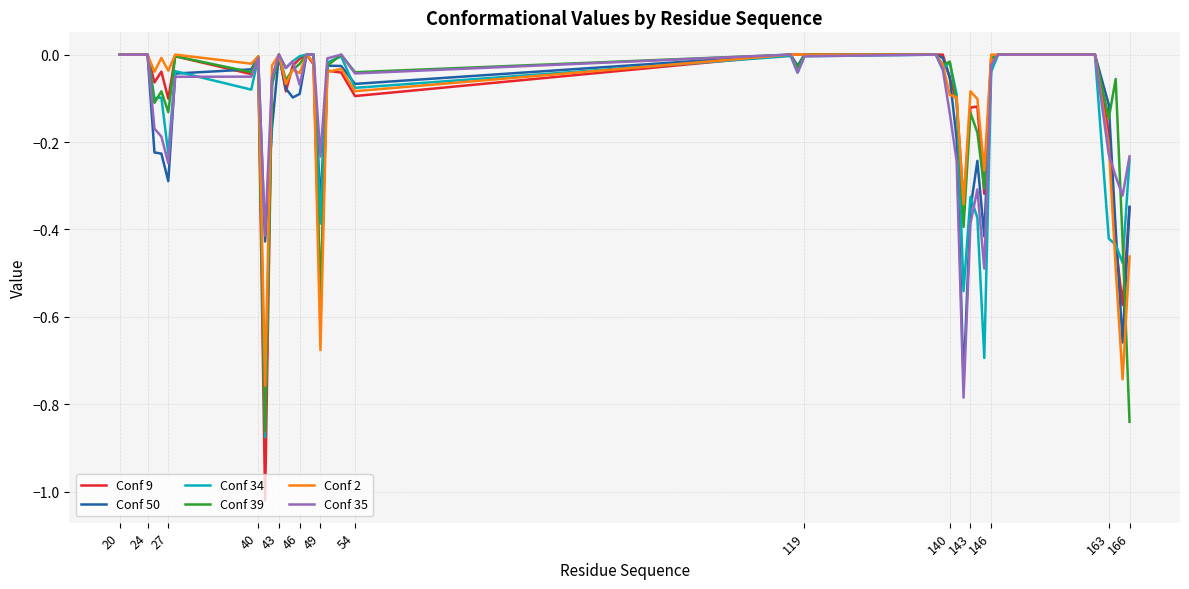

Which series has the largest range (max minus min)?

Conf 9